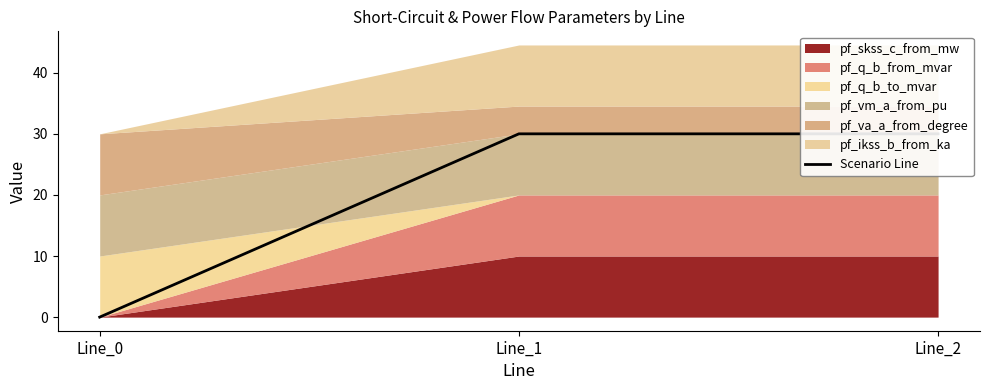

True or false: the data shows 30 at Line_2.

True